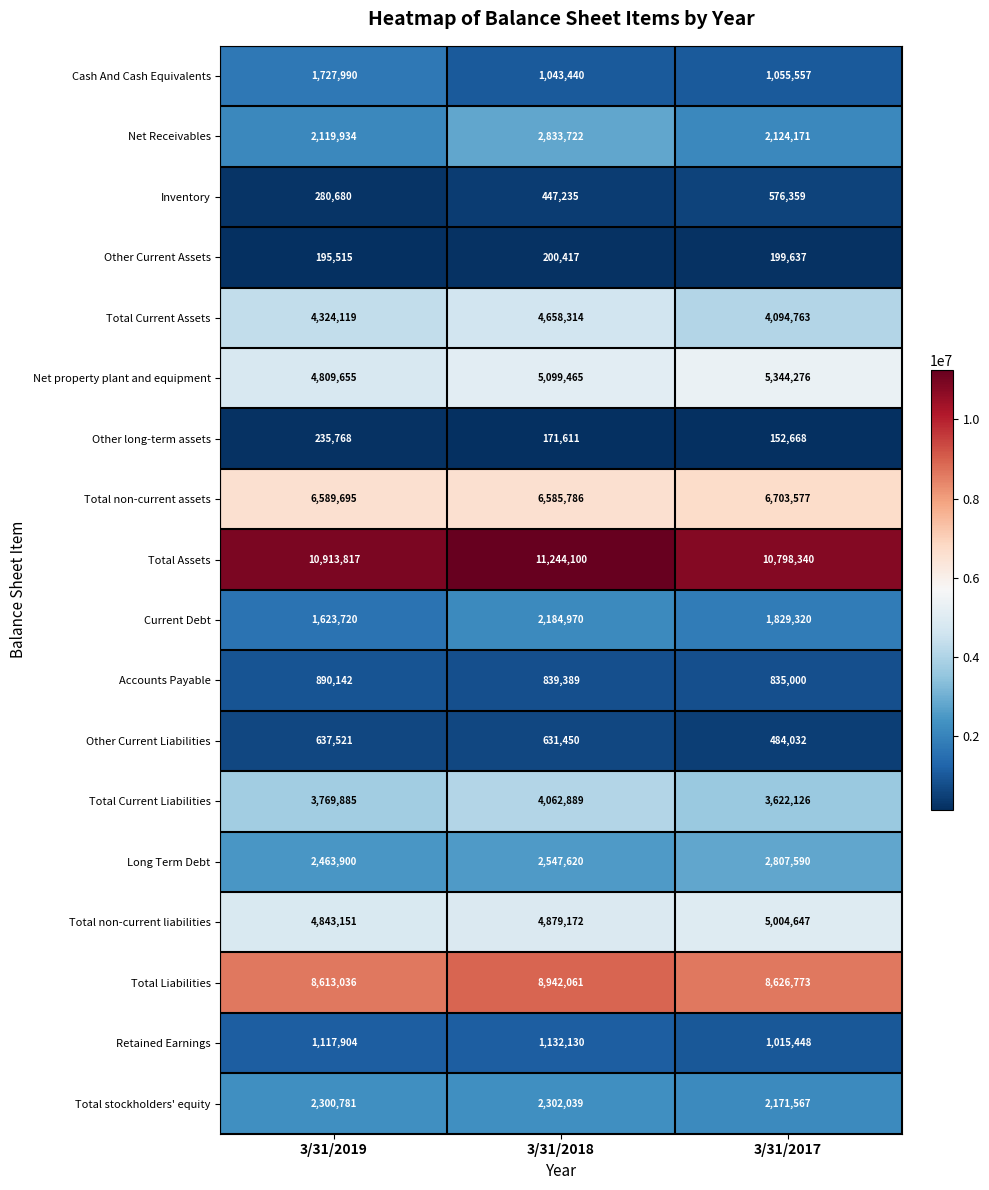

Between 3/31/2019 and 3/31/2017, which series saw the biggest shift?

Cash And Cash Equivalents